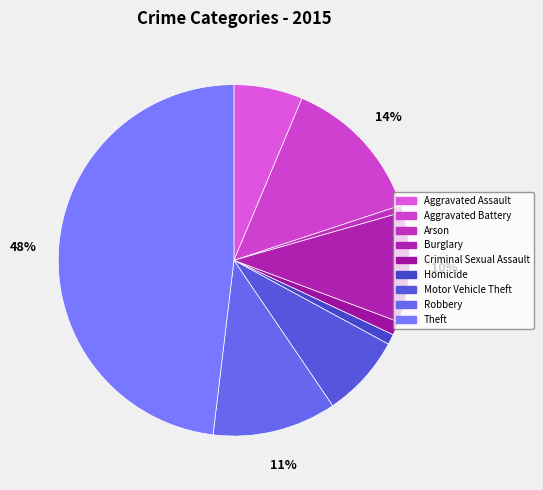

Which category has the smallest portion of the pie?

Arson